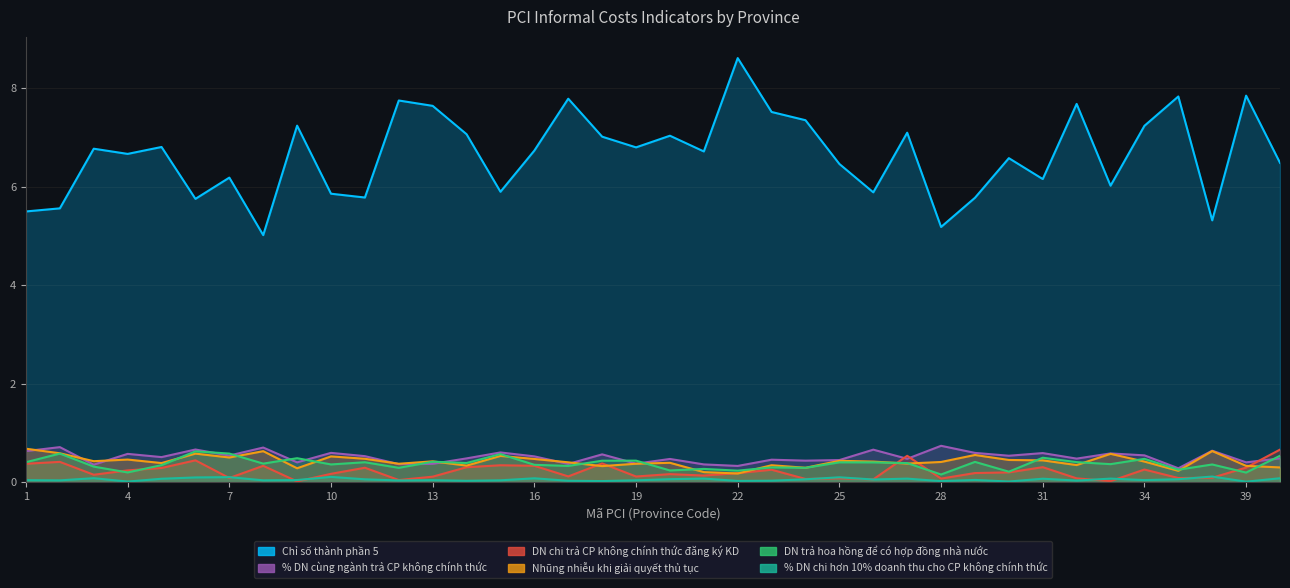

True or false: DN chi trả CP không chính thức đăng ký KD has more than 0 points higher than both neighbors.

True